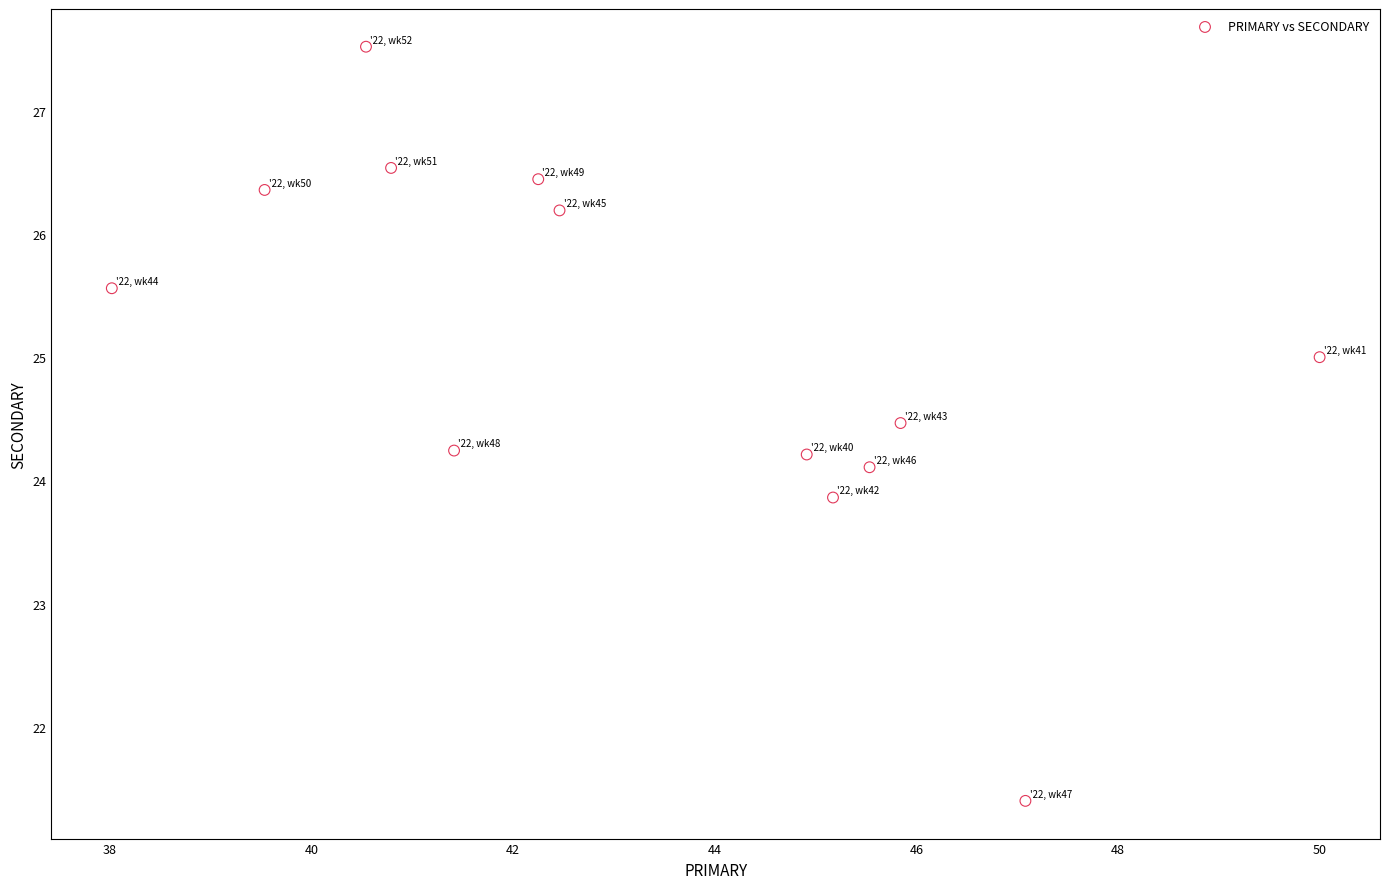

What is the range of Y values (max minus min)?

6.1